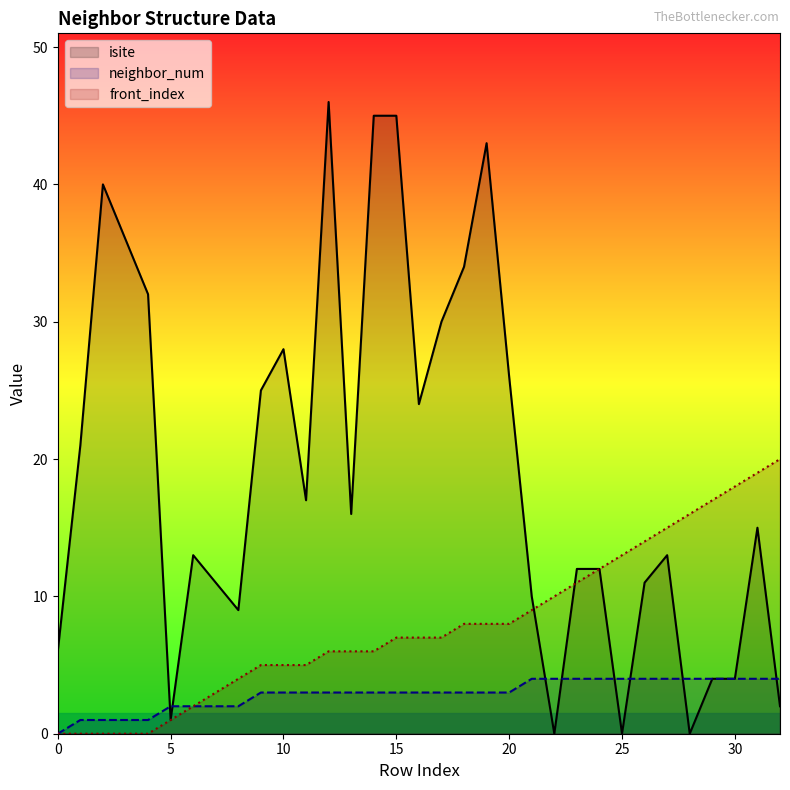

True or false: neighbor_num has a value of 1 at 26.

False